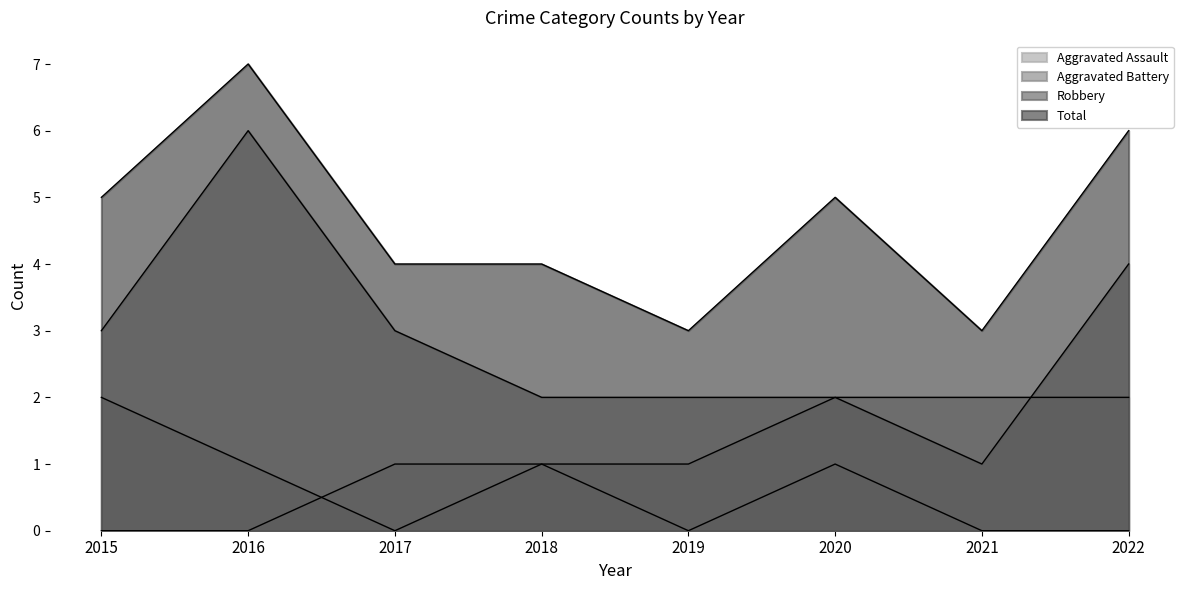

Reading left to right, extract all data points from this chart.

Aggravated Assault: 0	0	1	1	0	1	0	0
Aggravated Battery: 2	1	0	1	1	2	2	2
Robbery: 3	6	3	2	2	2	1	4
Total: 5	7	4	4	3	5	3	6